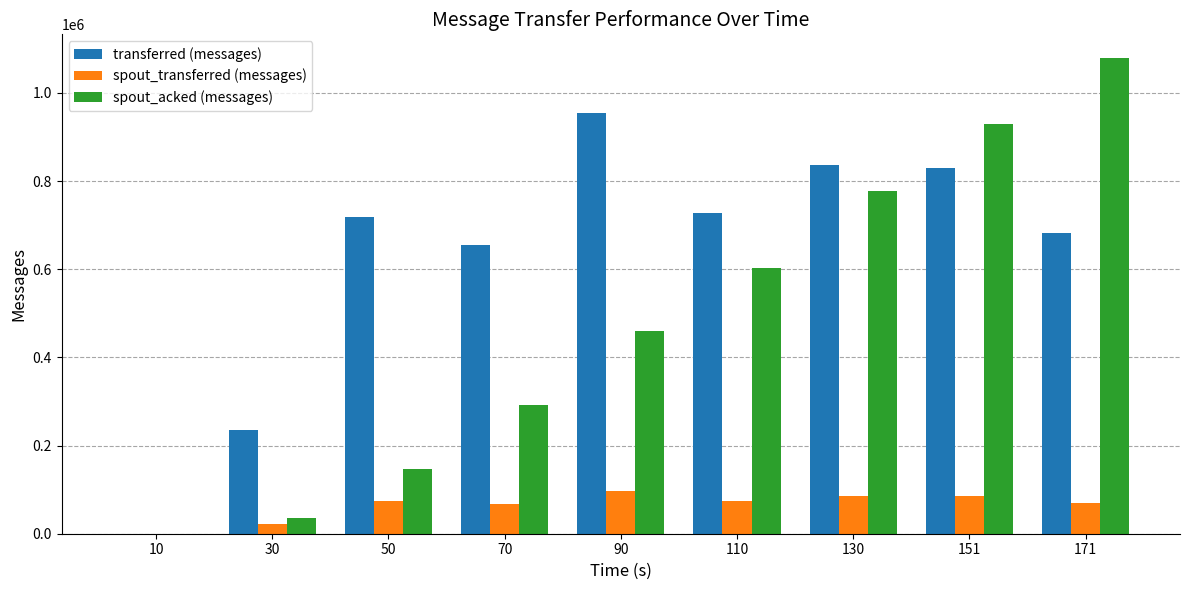

Count the number of data series in this chart.

3